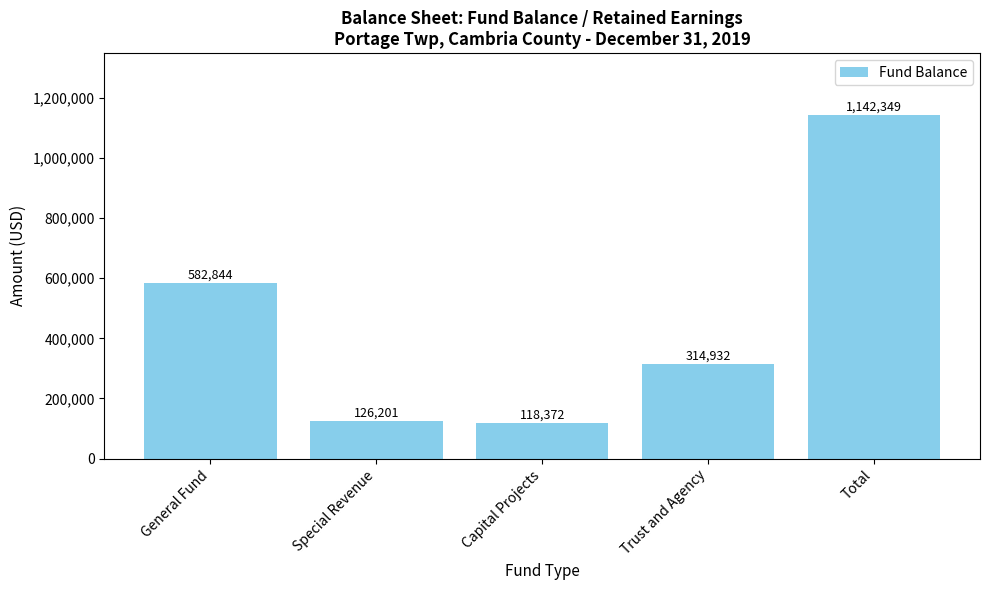

What position from the right is Capital Projects?

3